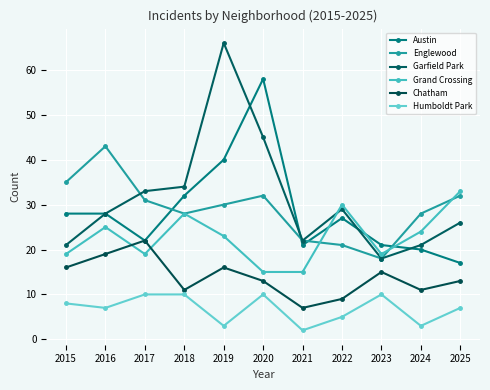

At which category is the sum across all series the highest?

2019